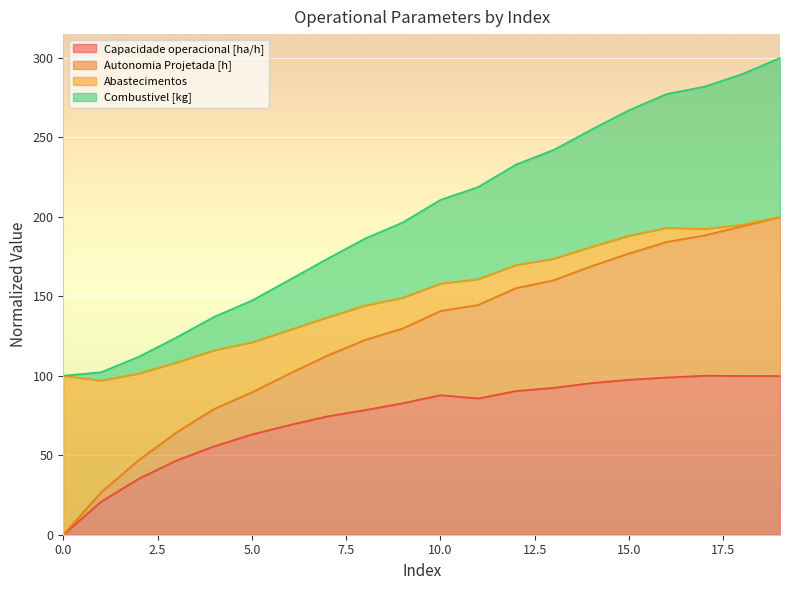

Where is the first local maximum for Capacidade operacional [ha/h]?

10